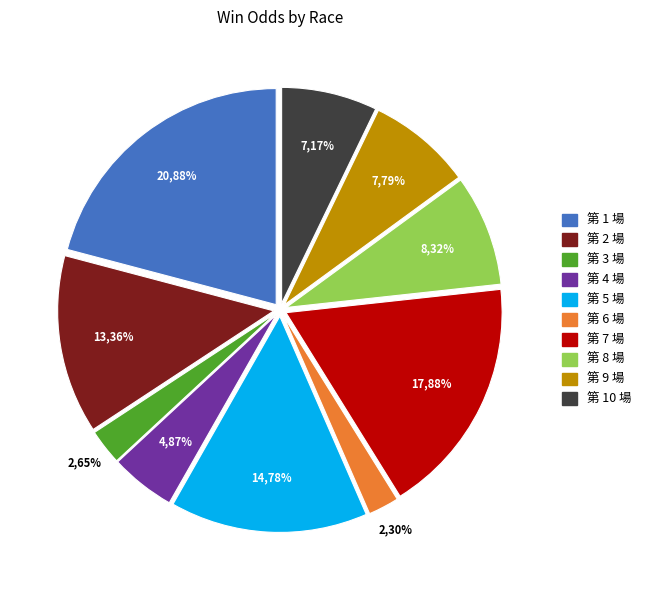

The 第 4 場 slice represents 18% of the pie. True or false?

False